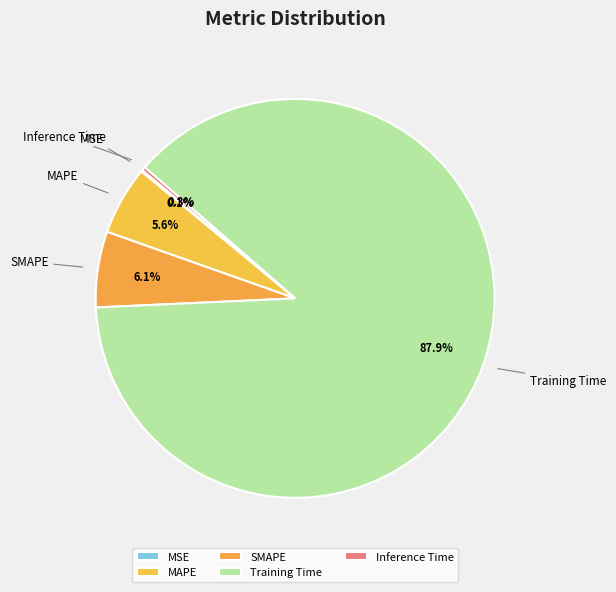

Which has a higher value, MAPE or Training Time?

Training Time